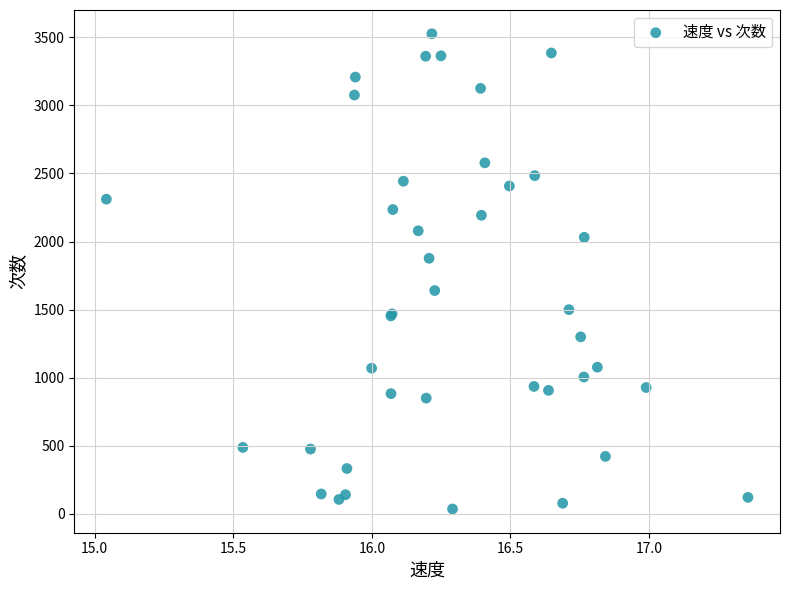

What Y value in the scatter plot is closest to 1781?

1877